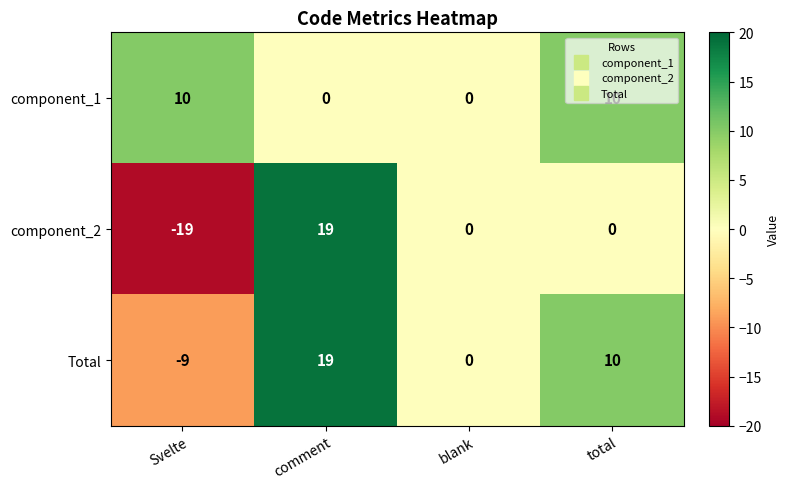

What is the total value across all series at total?

20